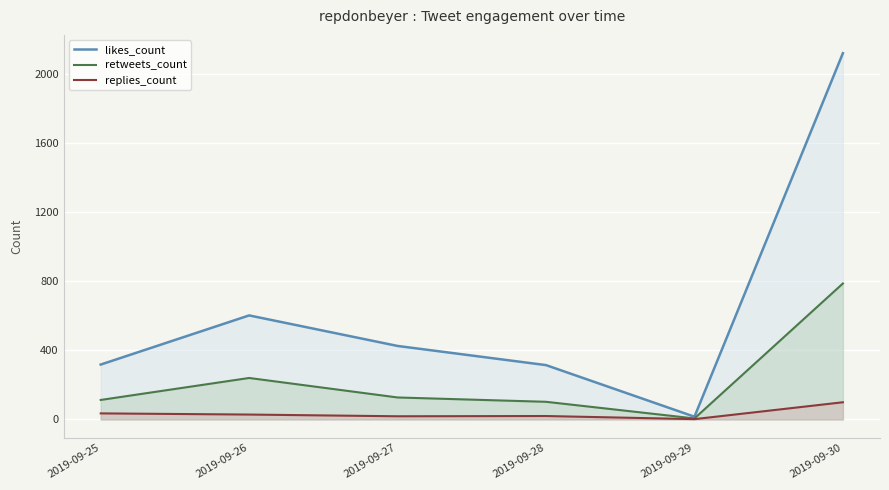

What is the difference between the maximum and minimum values in the retweets_count series?

780.8